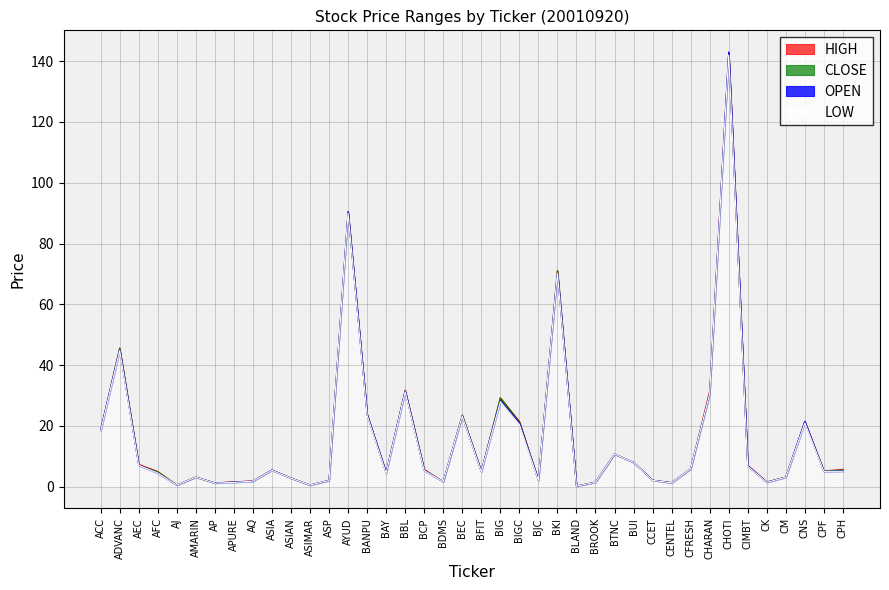

Reading left to right, list all the values displayed in this chart.

OPEN: 18.7	45.0	7.1	4.5	0.5	3.2	1.3	1.5	1.8	5.5	2.8	0.5	2.1	90.5	23.8	4.6	31.5	5.4	1.7	23.2	5.0	28.2	21.0	2.1	70.2	0.2	1.5	10.8	8.0	2.1	1.3	5.9	30.5	143.0	6.9	1.4	3.1	21.5	5.0	5.2
HIGH: 18.7	45.6	7.4	5.0	0.6	3.2	1.3	1.6	1.9	5.5	2.9	0.6	2.1	90.5	23.8	4.6	31.8	5.7	1.7	23.6	5.0	29.2	21.5	2.1	71.1	0.2	1.6	10.8	8.0	2.1	1.4	5.9	31.5	143.0	7.0	1.6	3.2	21.5	5.2	5.7
LOW: 18.3	44.8	7.1	4.5	0.5	3.1	1.2	1.4	1.8	5.4	2.8	0.5	2.0	90.0	23.5	4.4	31.2	5.3	1.7	23.2	4.9	28.0	20.5	2.1	70.2	0.2	1.5	10.8	8.0	2.1	1.3	5.9	30.5	142.0	6.7	1.4	3.1	21.0	5.0	5.1
CLOSE: 18.4	45.6	7.1	4.9	0.5	3.1	1.2	1.5	1.8	5.4	2.9	0.6	2.0	90.0	23.8	4.5	31.5	5.4	1.7	23.4	5.0	29.2	21.2	2.1	71.1	0.2	1.5	10.8	8.0	2.1	1.3	5.9	30.5	142.0	6.7	1.5	3.2	21.2	5.1	5.5